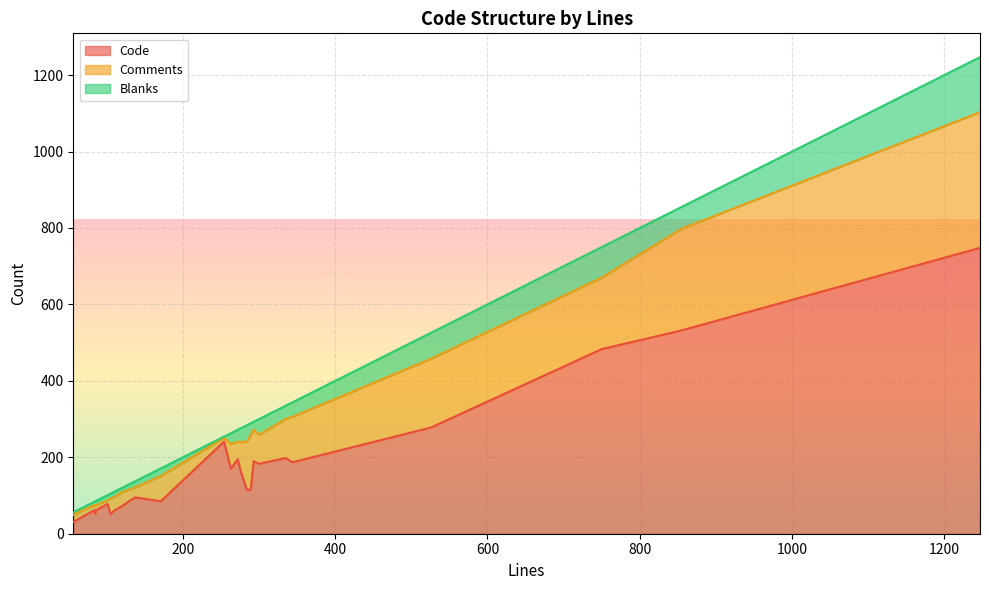

What is the label of the 20th point from the right?

171